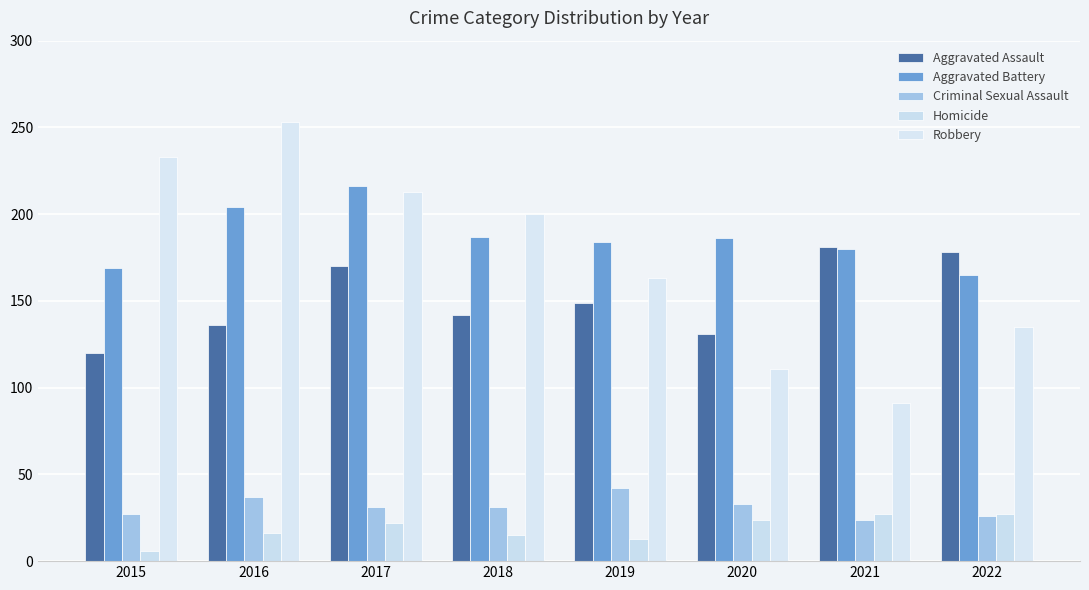

At which category is the sum across all series the highest?

2017